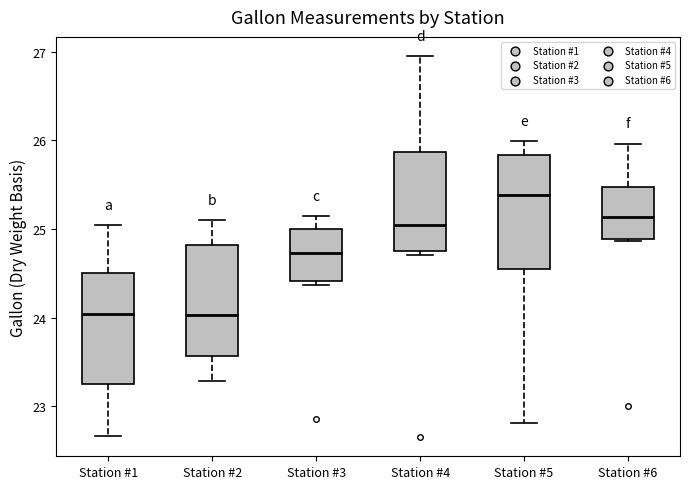

Where is the upper edge of the box for Station #3 on the y-axis? The values are not printed on the chart, so give them approximately, as read against the axis.

25.0